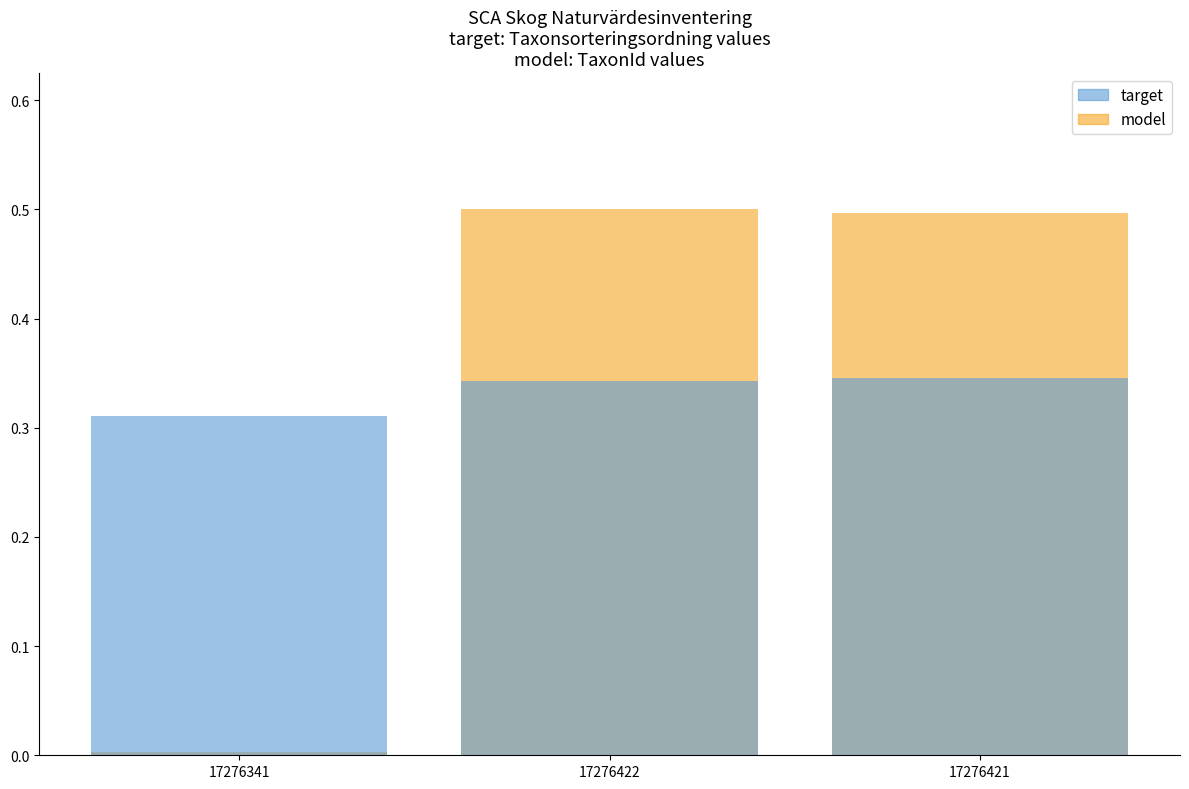

What is the maximum value for model?

0.5